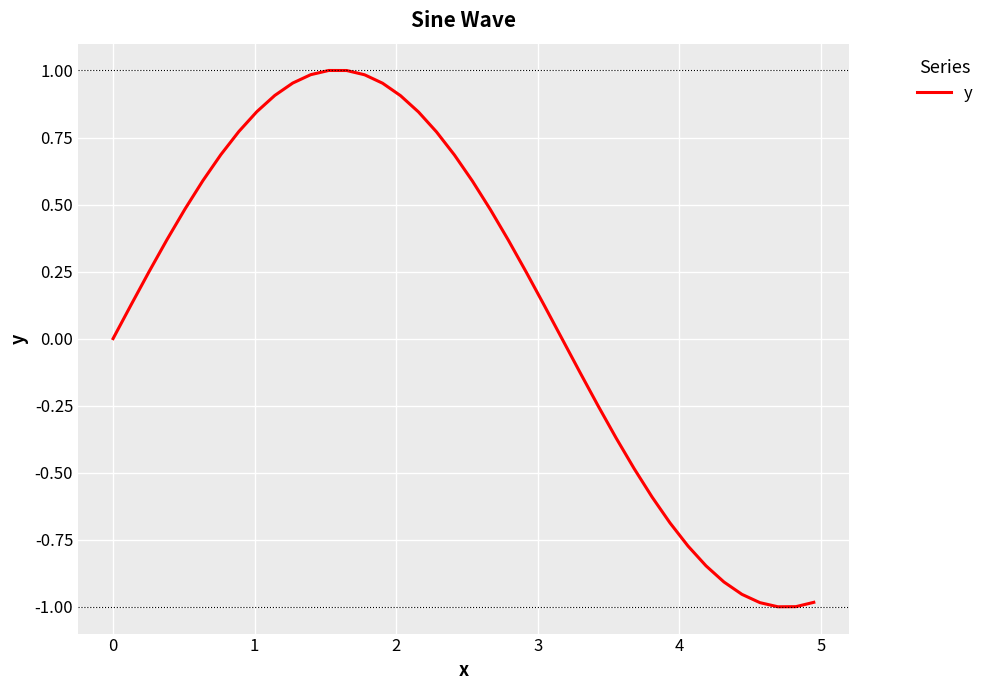

What is the difference between the maximum and minimum values?

2.0